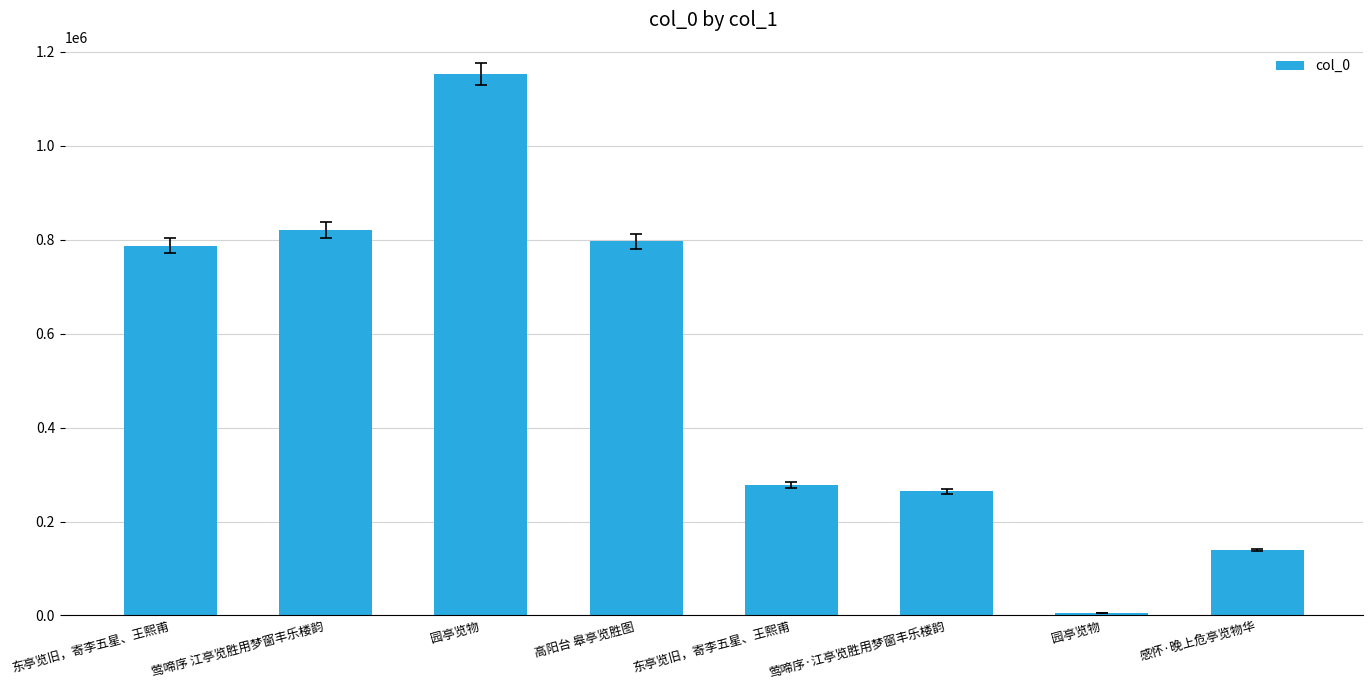

What is the label of the 1st bar from the right?

感怀·晚上危亭览物华